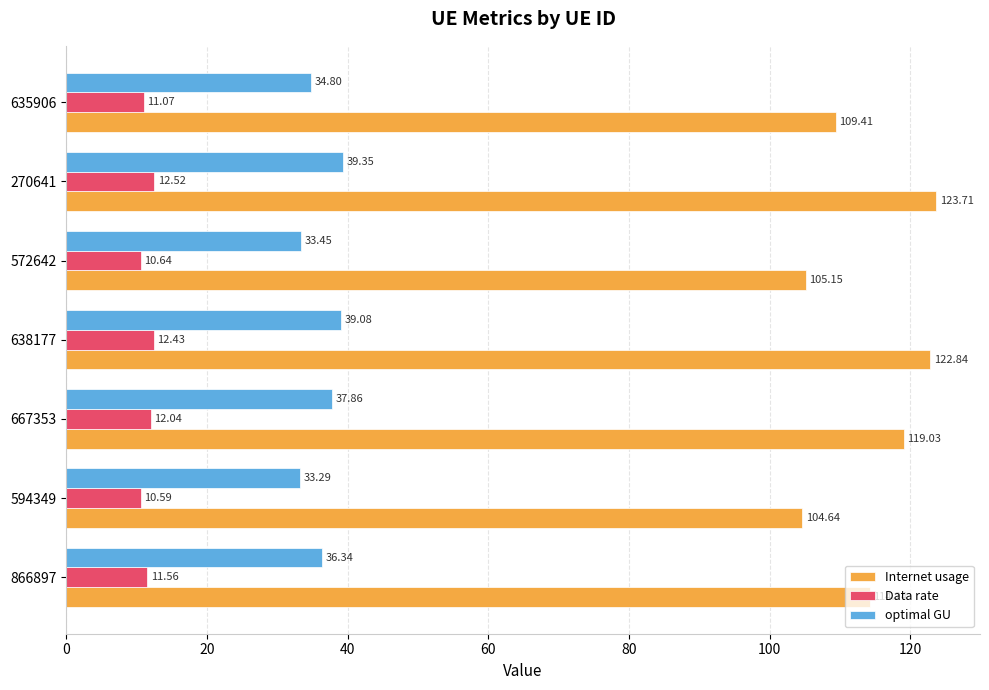

At 667353, list the series in order from smallest to largest.

Data rate, optimal GU, Internet usage